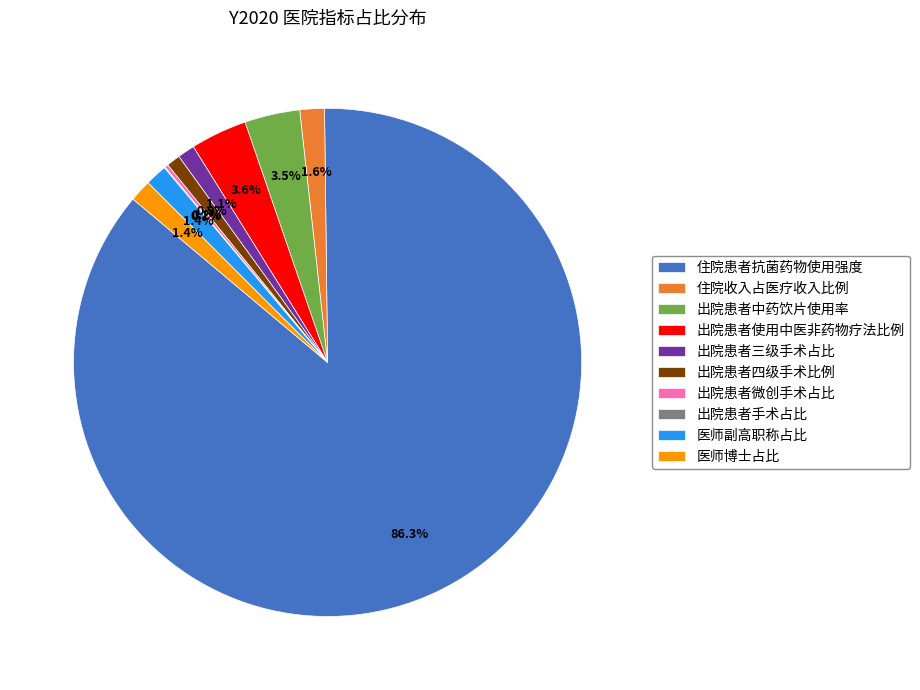

Is there a majority slice in this chart?

Yes